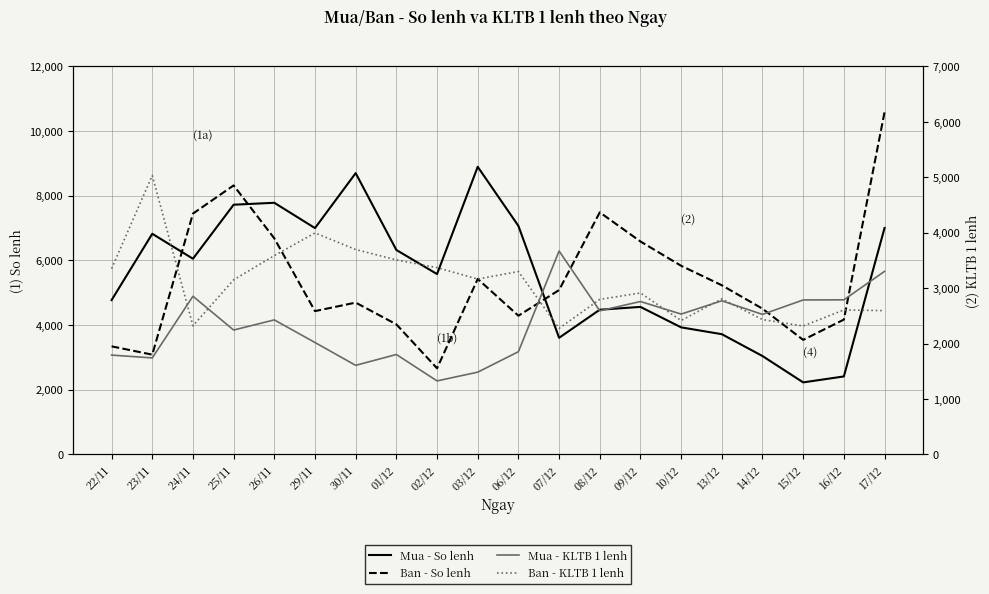

How many intersections are there between Mua - So lenh and Mua - KLTB 1 lenh?

4